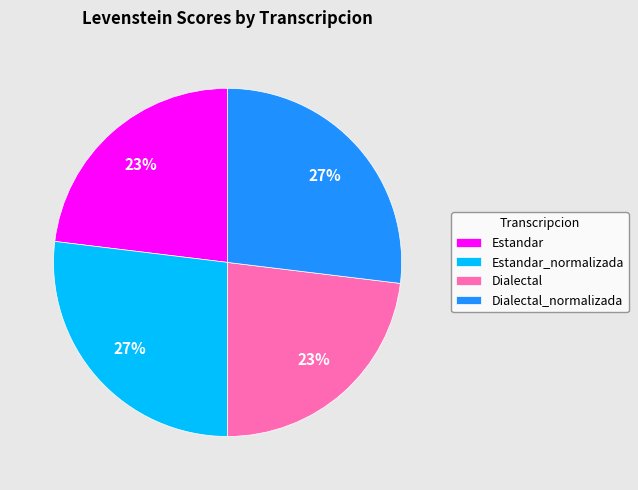

To the nearest percent, what portion does Dialectal_normalizada represent?

27%